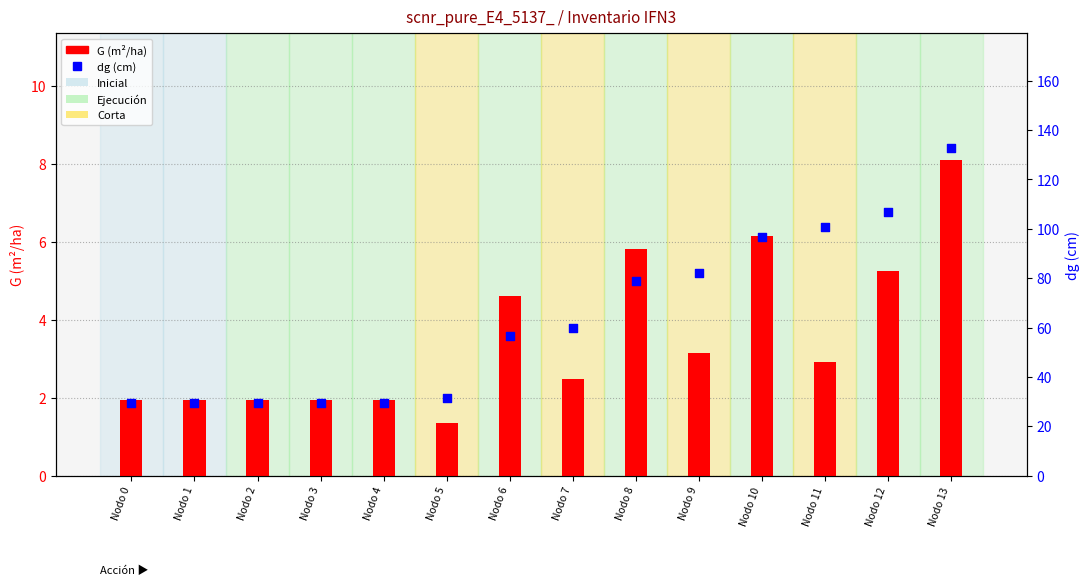

Is the value of dg (cm) at Nodo 4 greater than the value of G (m²/ha) at Nodo 6?

Yes